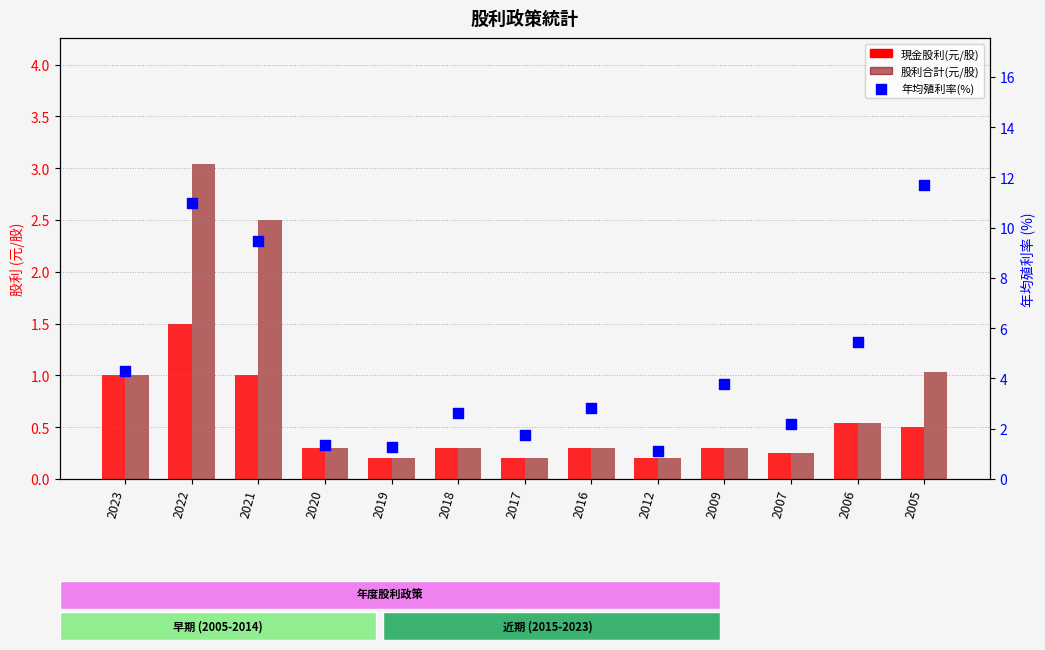

Which series reaches the maximum Y coordinate?

年均殖利率(%)